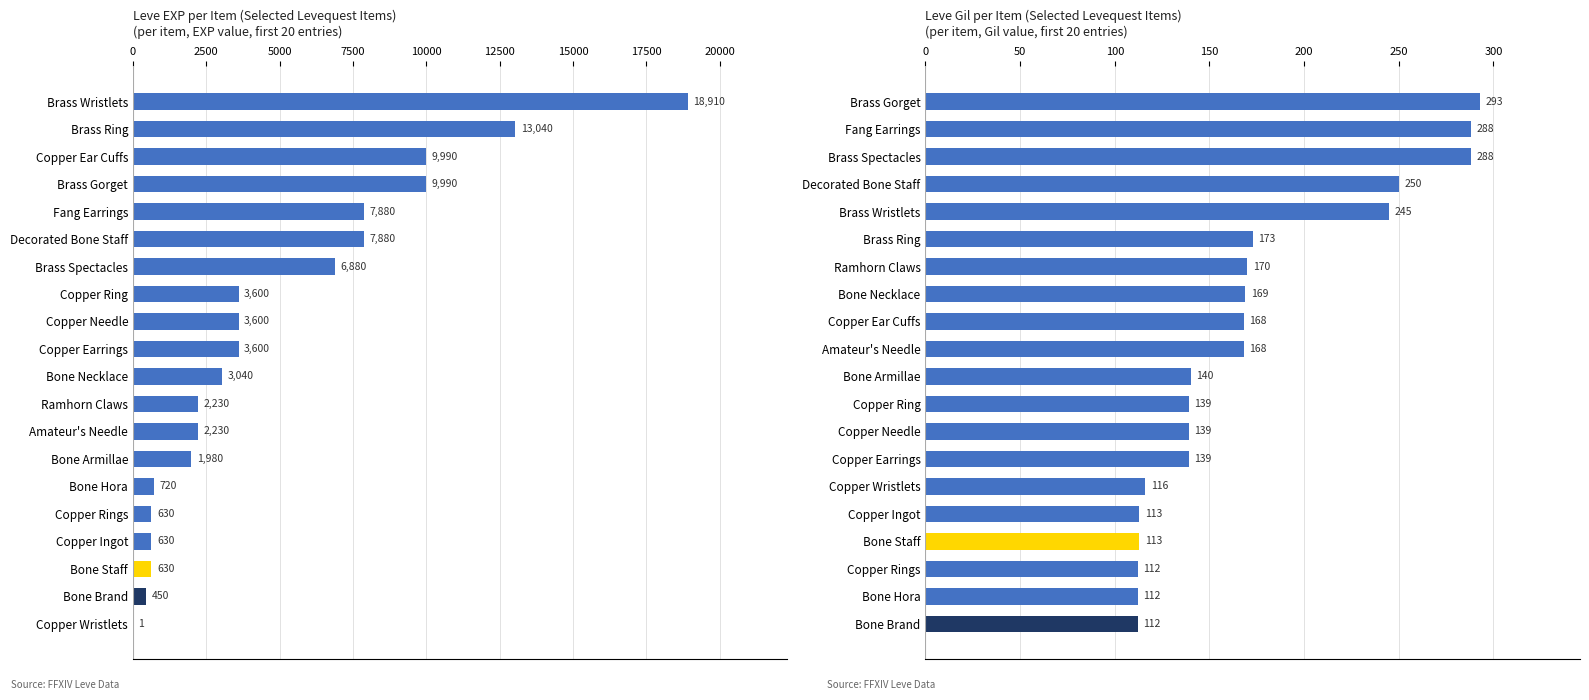

What is the sum of all Leve Gil values?

3447